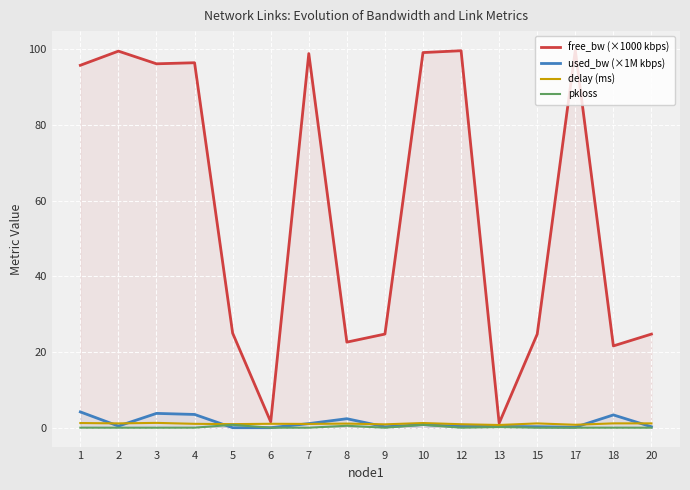

What is the value of the free_bw (×1000 kbps) point at the 14th from the left?

99.9